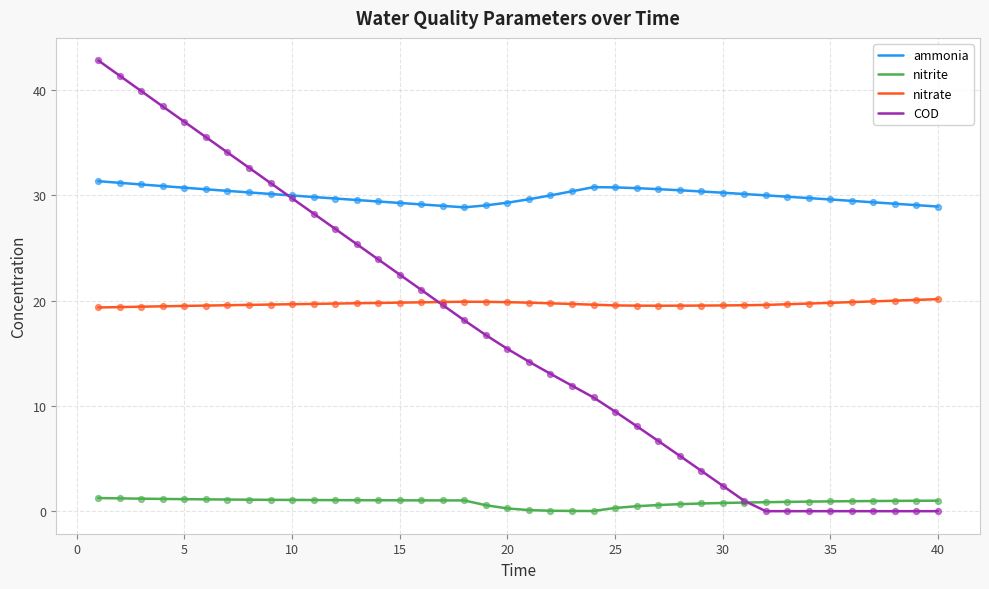

Which series has the largest total across all categories?

ammonia